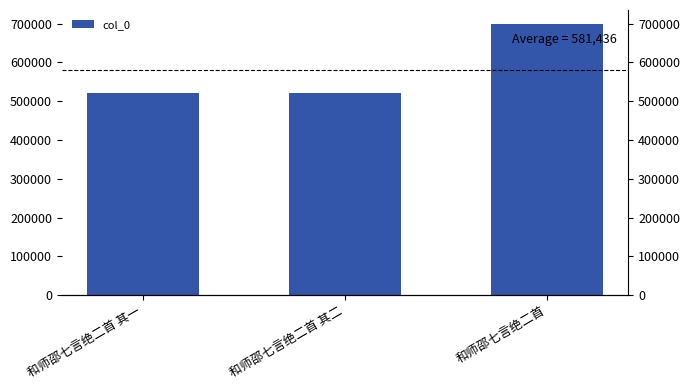

What position from the left is 和师邵七言绝二首?

3